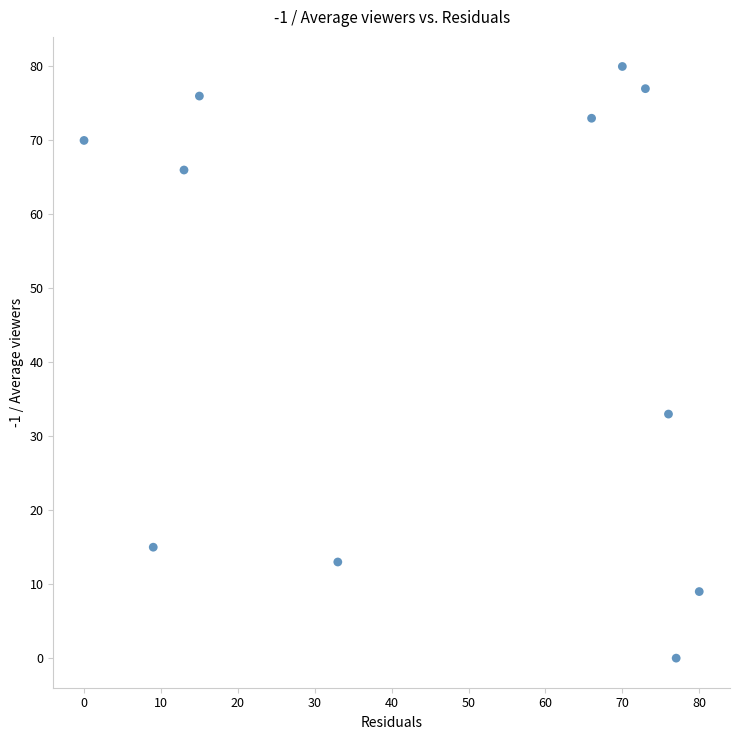

What Y value in the scatter plot is closest to 40?

33